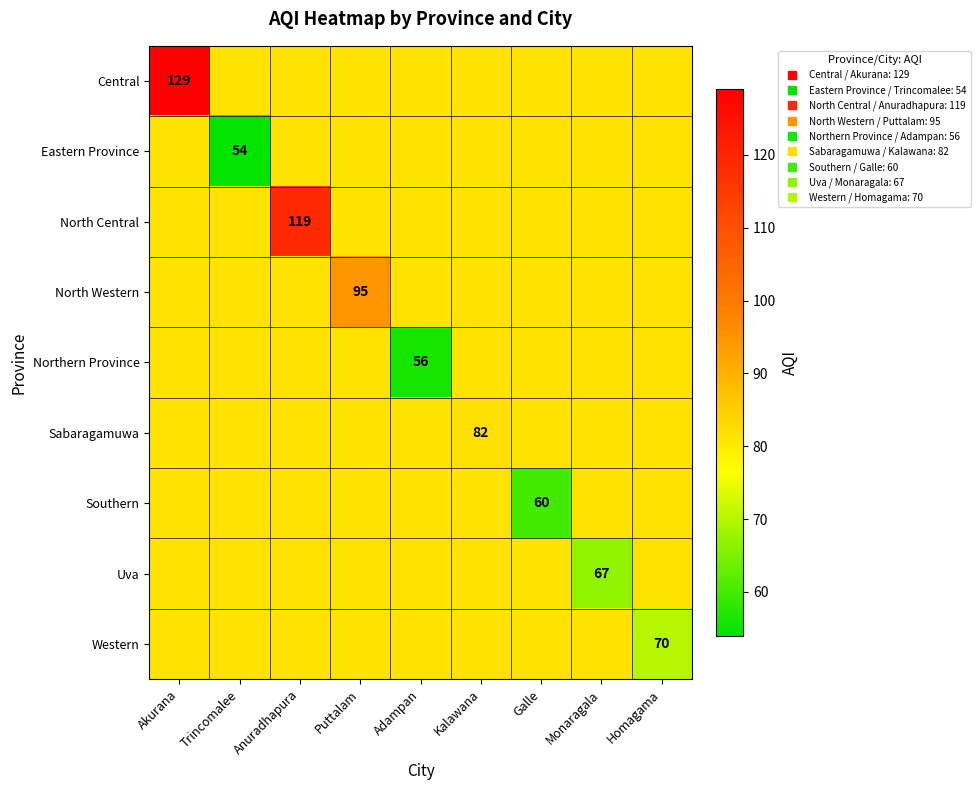

How many series are shown in this chart?

9